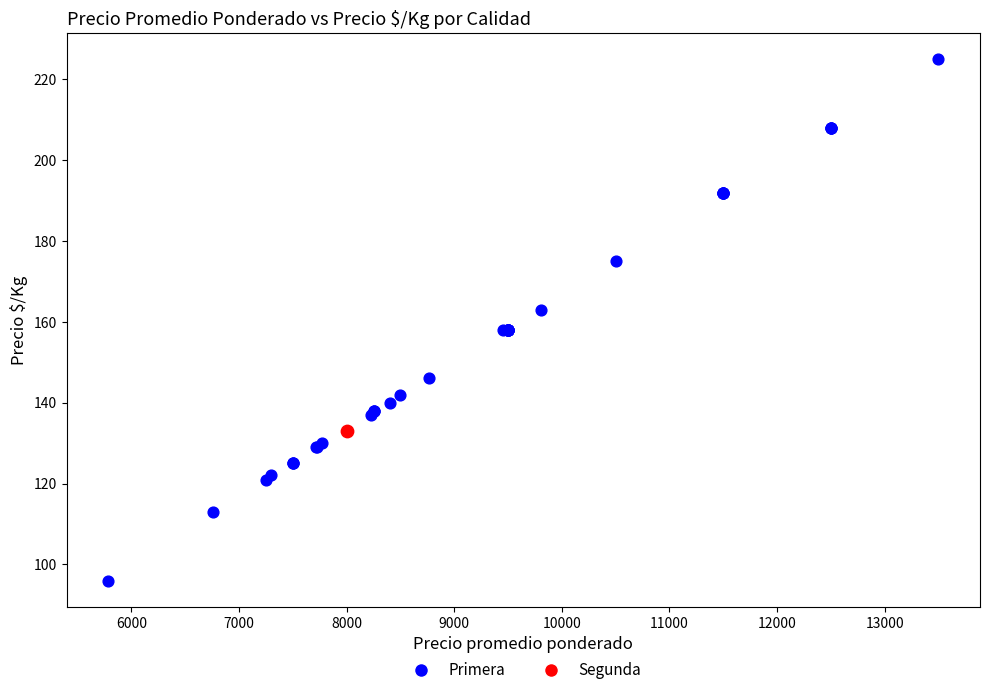

What are all the series names shown in the legend?

Primera, Segunda